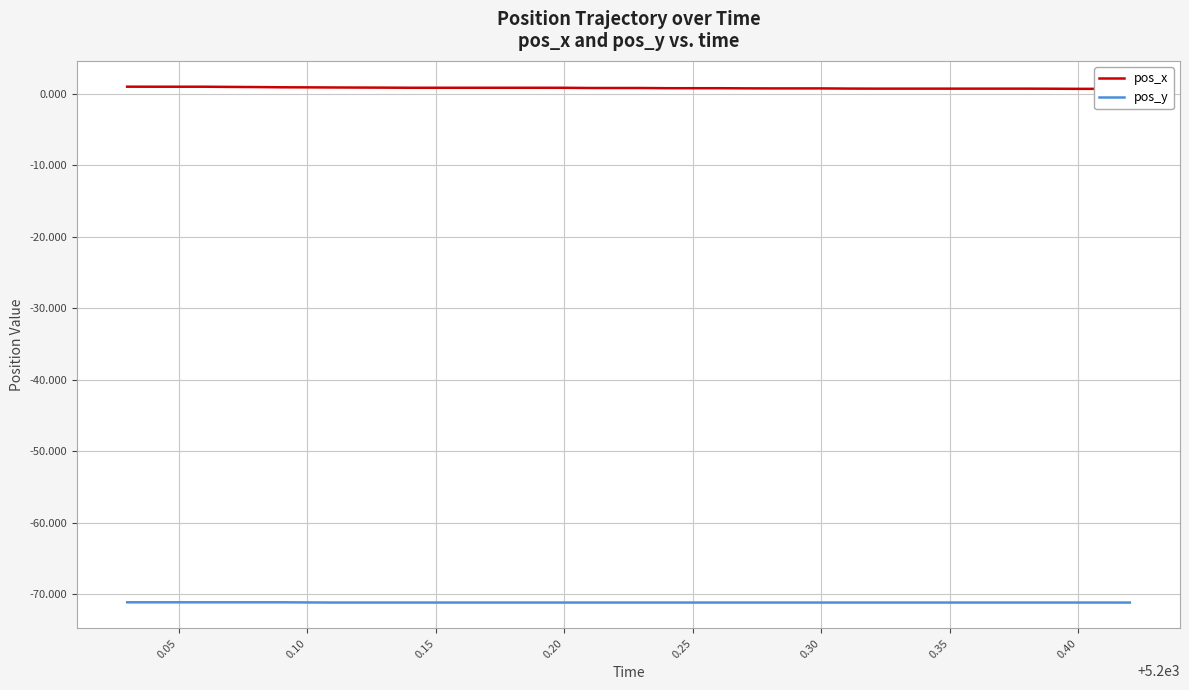

True or false: pos_x and pos_y cross at least once.

False